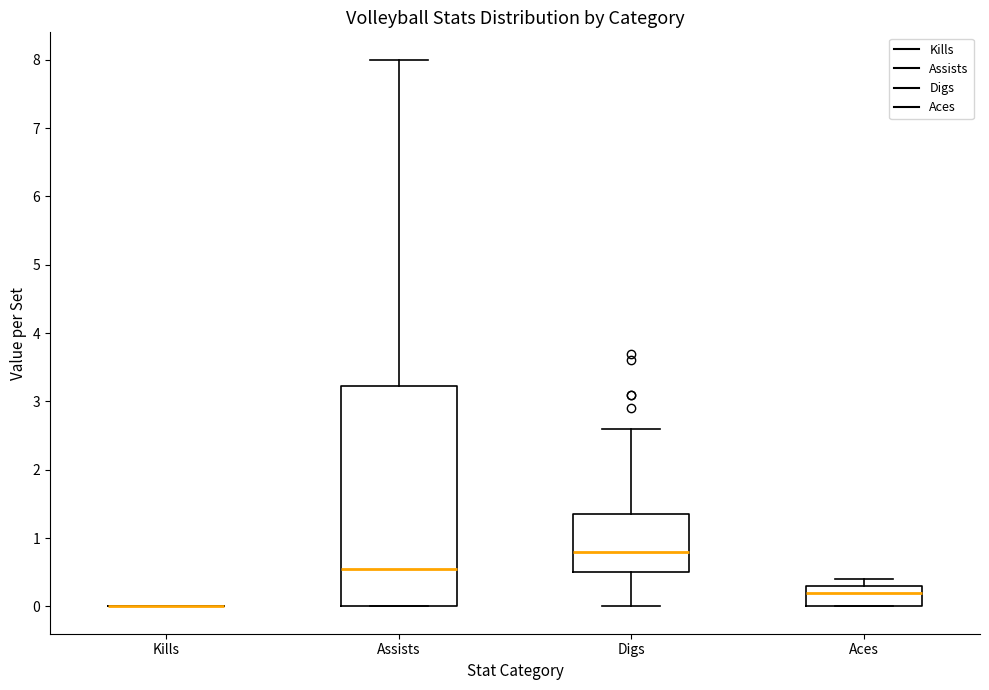

Reading left to right, transcribe this box plot: for each box, give where its median line is, the range the box spans, and where its two whiskers end, as read against the y-axis. The values are not printed on the chart, so give them approximately, as read against the axis.

Kills: box collapsed to a line at 0.0, whiskers 0.0 to 0.0
Assists: median 0.6, box 0.0 to 3.2, whiskers 0.0 to 8.0
Digs: median 0.8, box 0.5 to 1.4, whiskers 0.0 to 2.6
Aces: median 0.2, box 0.0 to 0.3, whiskers 0.0 to 0.4